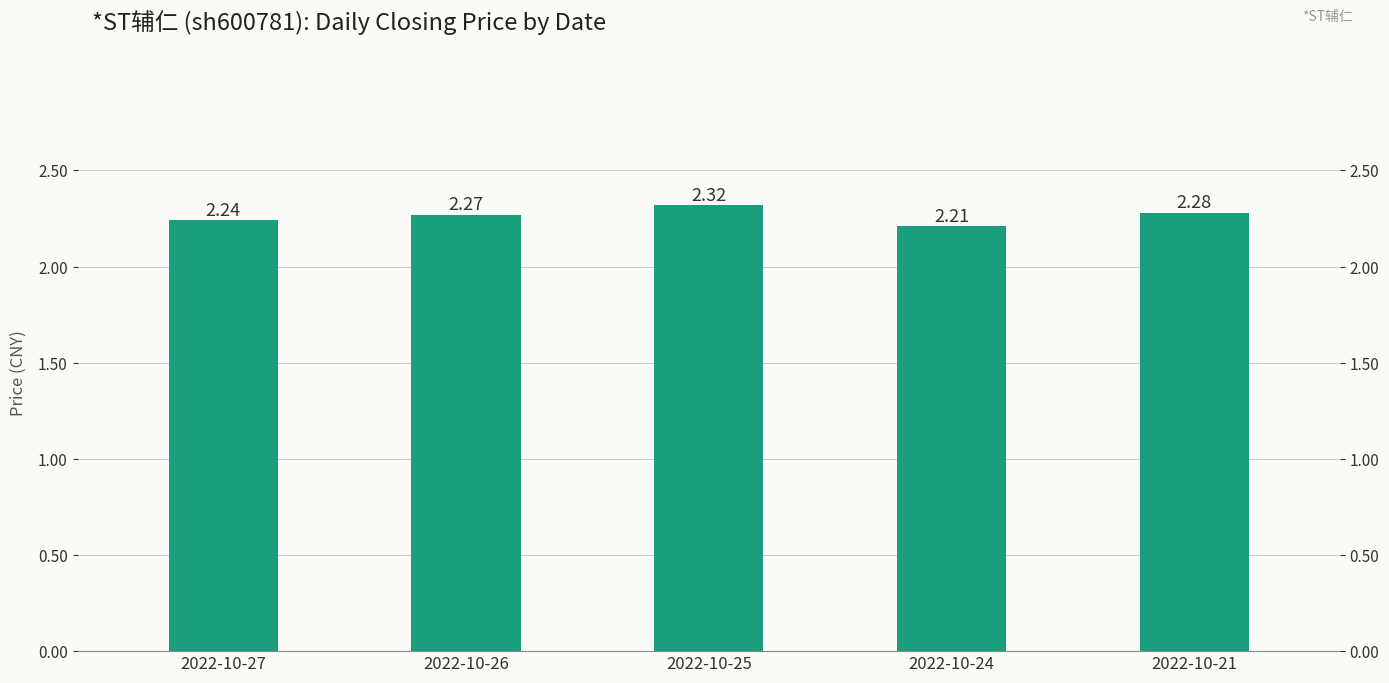

At which label is the value closest to 2?

2022-10-24